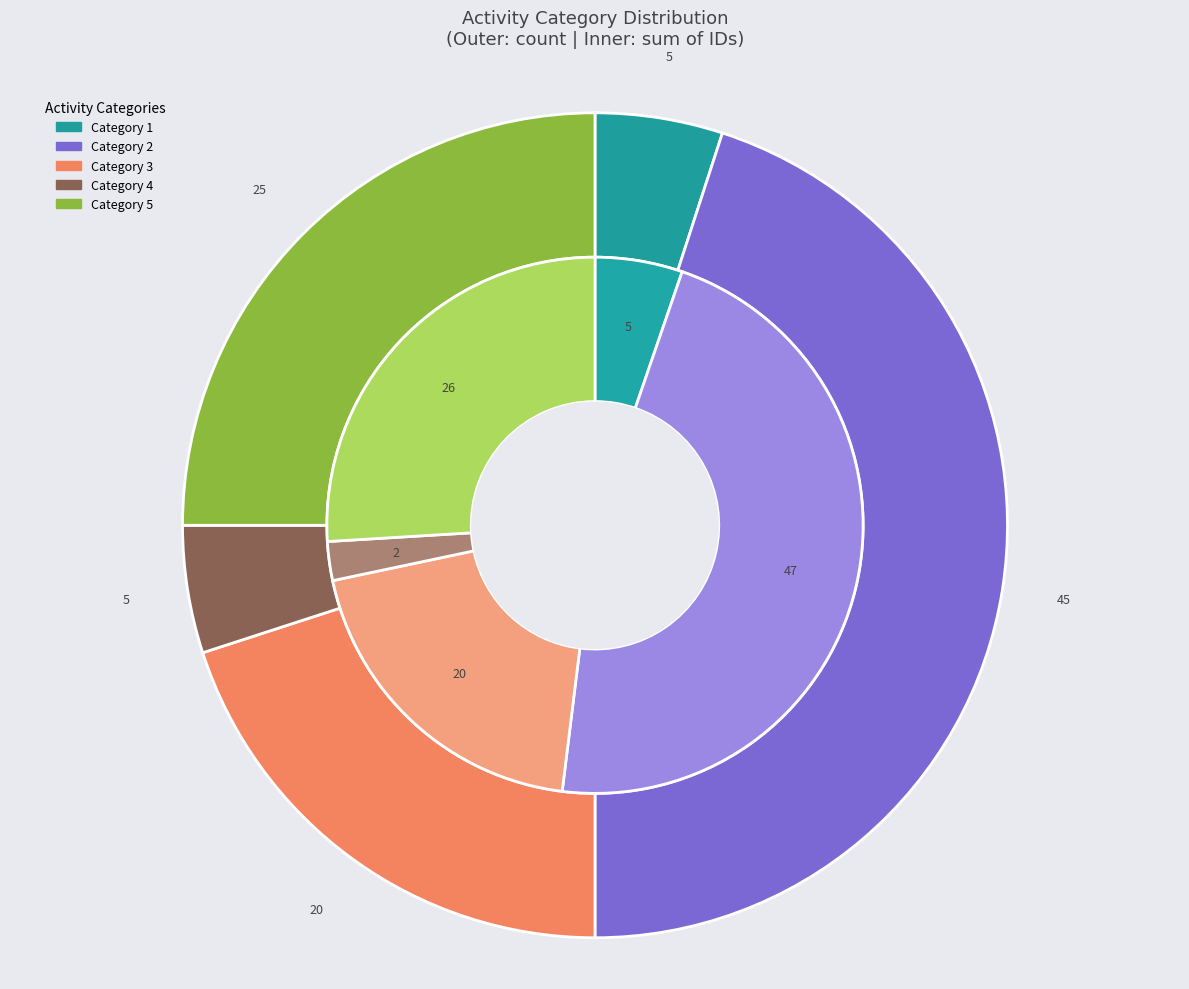

True or false: 2 accounts for 18% of the total.

False